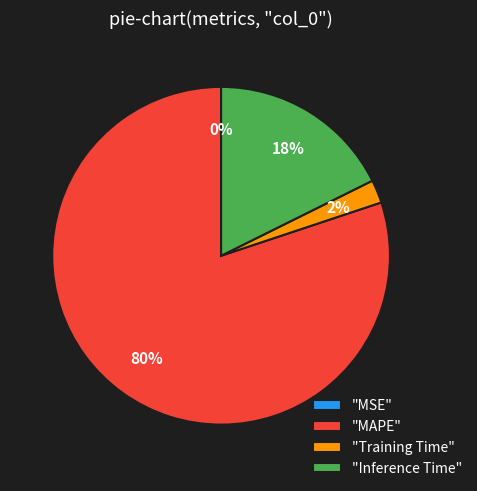

To the nearest percent, what portion does "Inference Time" represent?

18%